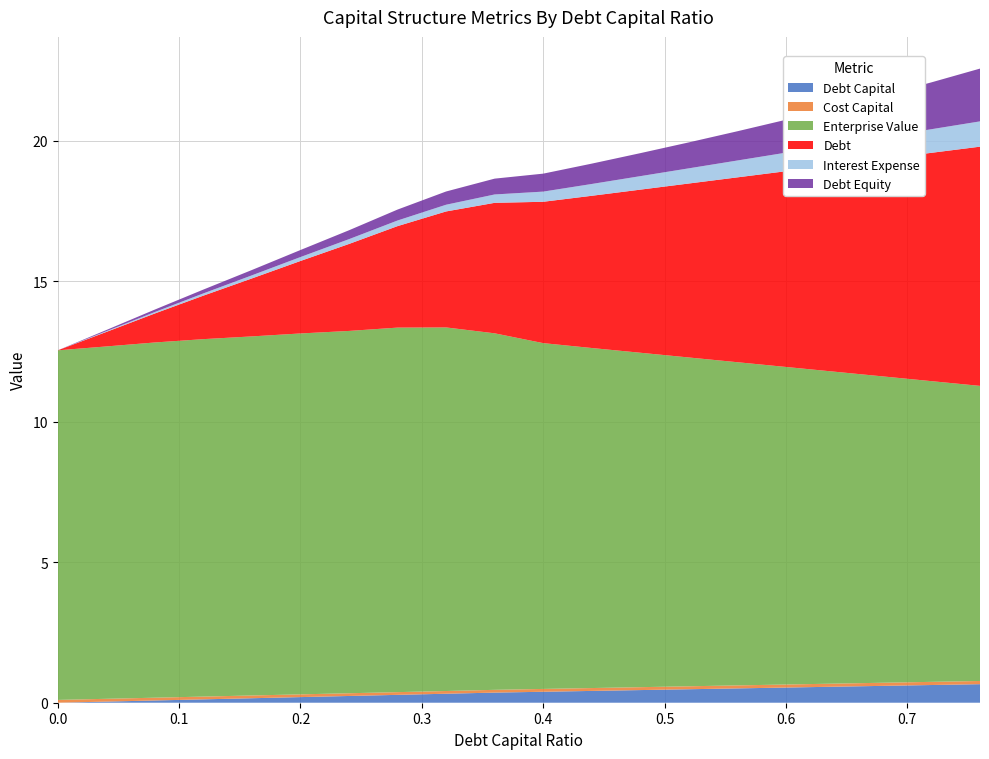

Reading right to left, transcribe all the data shown in this chart.

Debt Capital: 0.76=0.7	0.72=0.6	0.68=0.6	0.64=0.6	0.6=0.5	0.56=0.5	0.52=0.5	0.48=0.5	0.44=0.4	0.4=0.4	0.36=0.4	0.32=0.3	0.28=0.3	0.24=0.2	0.2=0.2	0.16=0.2	0.12=0.1	0.08=0.1	0.04=0.0	0.0=0.0
Cost Capital: 0.76=0.1	0.72=0.1	0.68=0.1	0.64=0.1	0.6=0.1	0.56=0.1	0.52=0.1	0.48=0.1	0.44=0.1	0.4=0.1	0.36=0.1	0.32=0.1	0.28=0.1	0.24=0.1	0.2=0.1	0.16=0.1	0.12=0.1	0.08=0.1	0.04=0.1	0.0=0.1
Enterprise Value: 0.76=10.5	0.72=10.7	0.68=10.9	0.64=11.1	0.6=11.3	0.56=11.5	0.52=11.7	0.48=11.9	0.44=12.1	0.4=12.3	0.36=12.7	0.32=12.9	0.28=13.0	0.24=12.9	0.2=12.8	0.16=12.8	0.12=12.7	0.08=12.6	0.04=12.5	0.0=12.4
Debt: 0.76=8.5	0.72=8.1	0.68=7.7	0.64=7.4	0.6=7.0	0.56=6.6	0.52=6.2	0.48=5.8	0.44=5.4	0.4=5.0	0.36=4.6	0.32=4.1	0.28=3.6	0.24=3.1	0.2=2.6	0.16=2.1	0.12=1.5	0.08=1.0	0.04=0.5	0.0=0.0
Interest Expense: 0.76=0.9	0.72=0.8	0.68=0.8	0.64=0.7	0.6=0.7	0.56=0.6	0.52=0.5	0.48=0.5	0.44=0.4	0.4=0.4	0.36=0.3	0.32=0.2	0.28=0.2	0.24=0.2	0.2=0.1	0.16=0.1	0.12=0.1	0.08=0.1	0.04=0.0	0.0=0.0
Debt Equity: 0.76=1.9	0.72=1.7	0.68=1.5	0.64=1.3	0.6=1.2	0.56=1.0	0.52=0.9	0.48=0.8	0.44=0.7	0.4=0.6	0.36=0.6	0.32=0.5	0.28=0.4	0.24=0.3	0.2=0.2	0.16=0.2	0.12=0.1	0.08=0.1	0.04=0.0	0.0=0.0